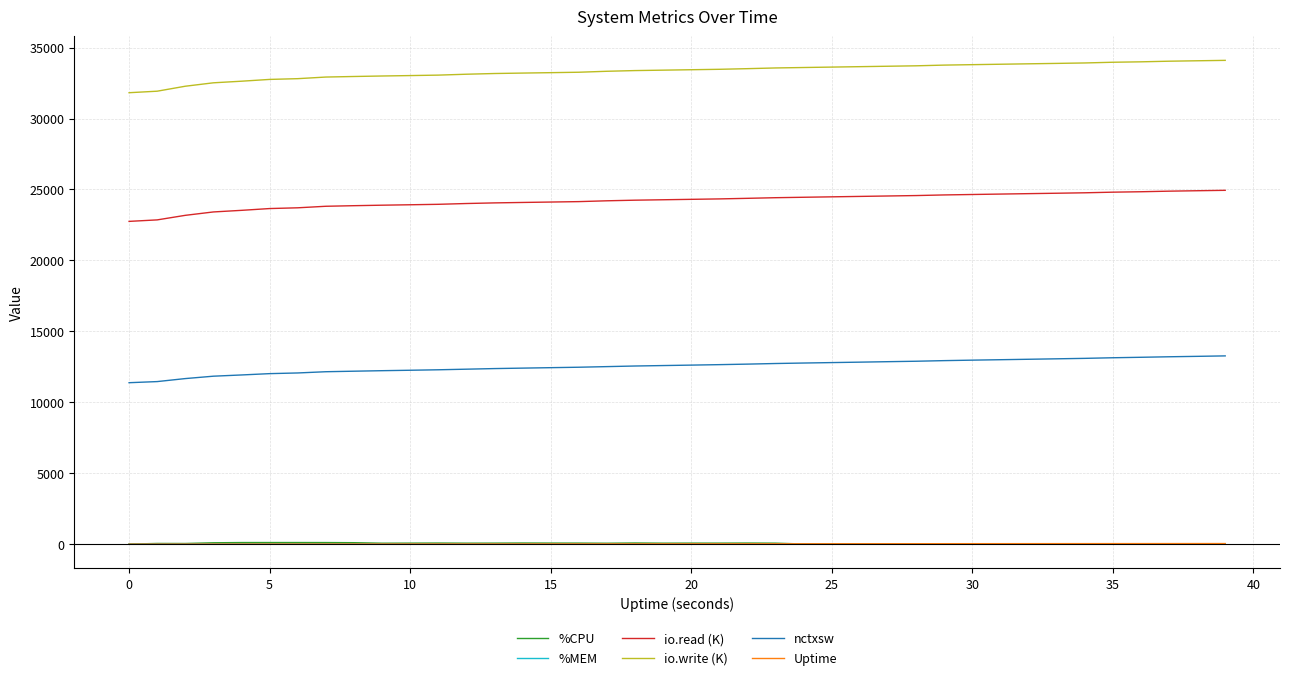

What is the greatest value displayed?

34099.0